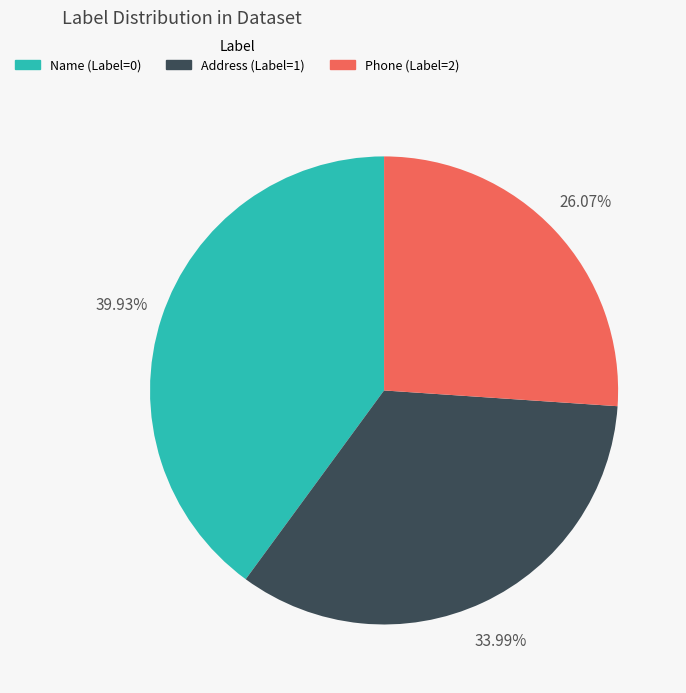

Is there a majority slice in this chart?

No